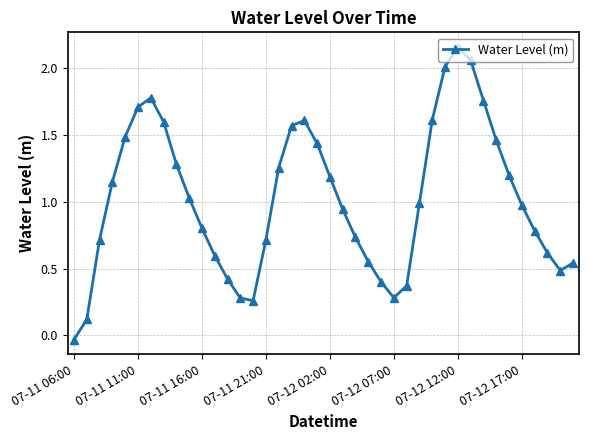

Count the number of categories in the chart.

40